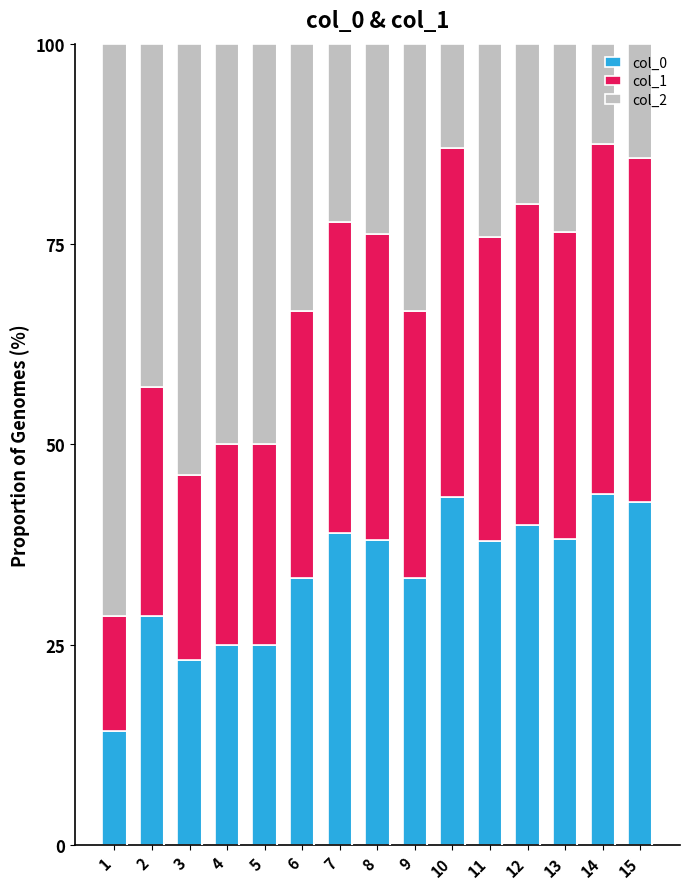

What are all the series names shown in the legend?

col_0, col_1, col_2